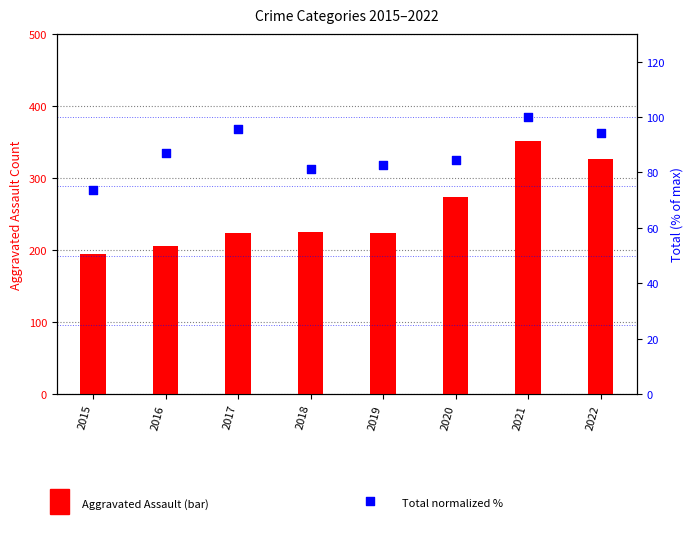

What are all the series names shown in the legend?

Aggravated Assault, Total (normalized %)